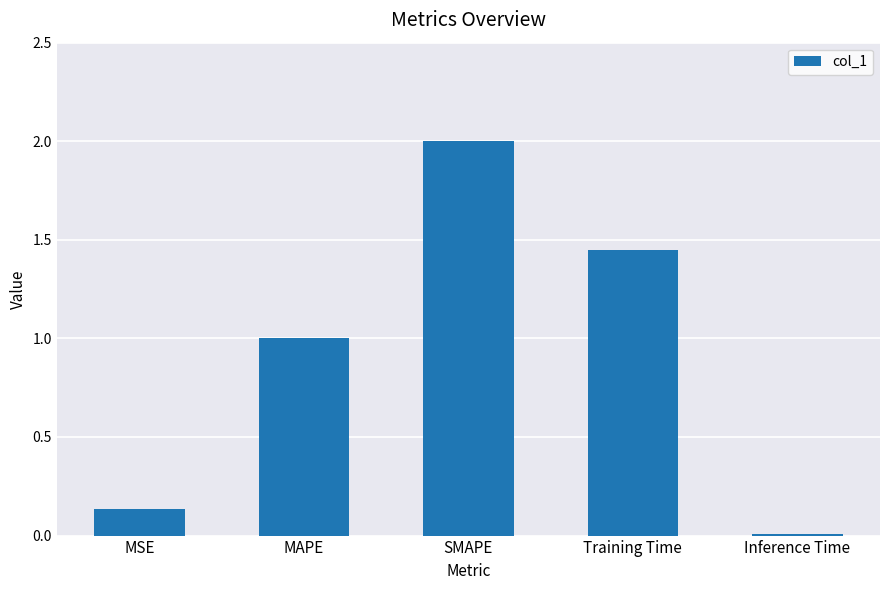

At which category does the chart reach its minimum across all series?

Inference Time